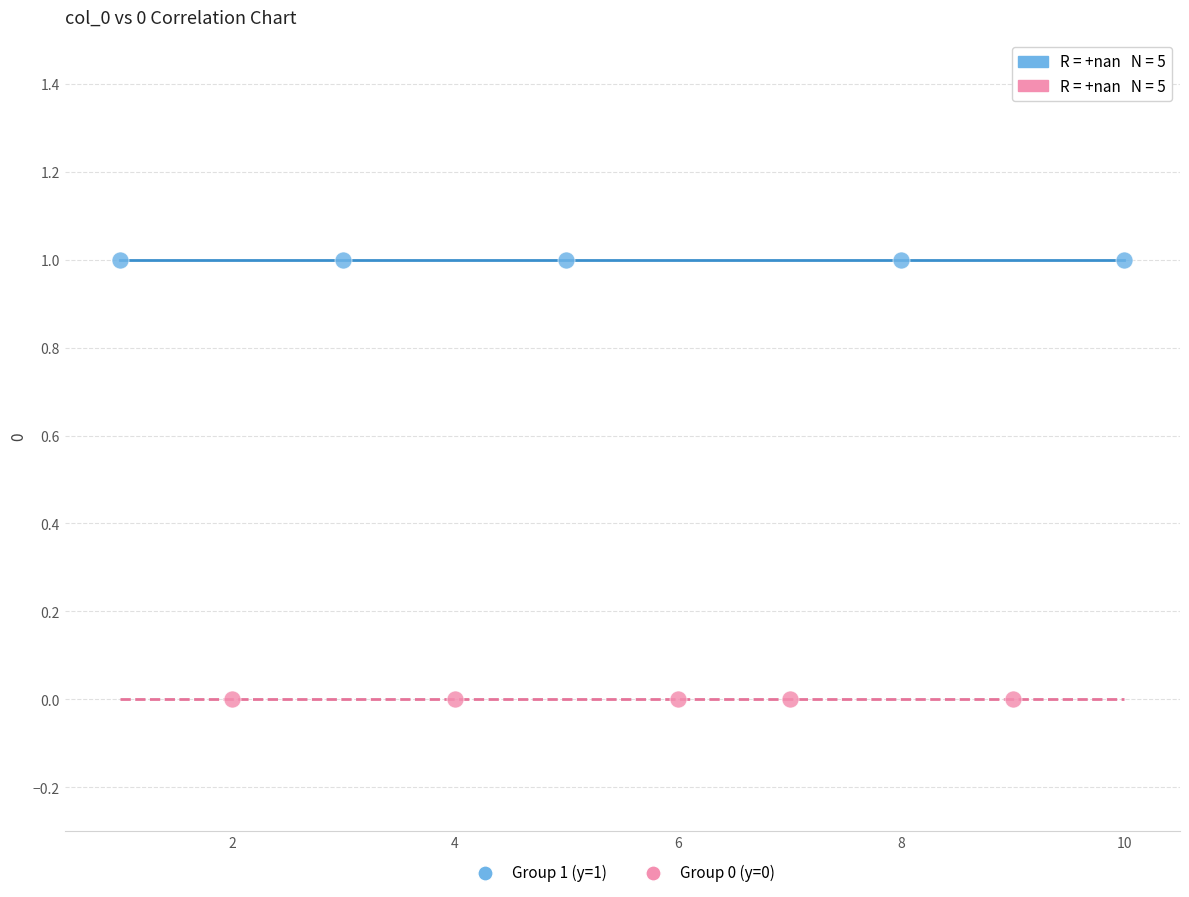

Which series contains the highest Y value?

Group 1 (y=1)